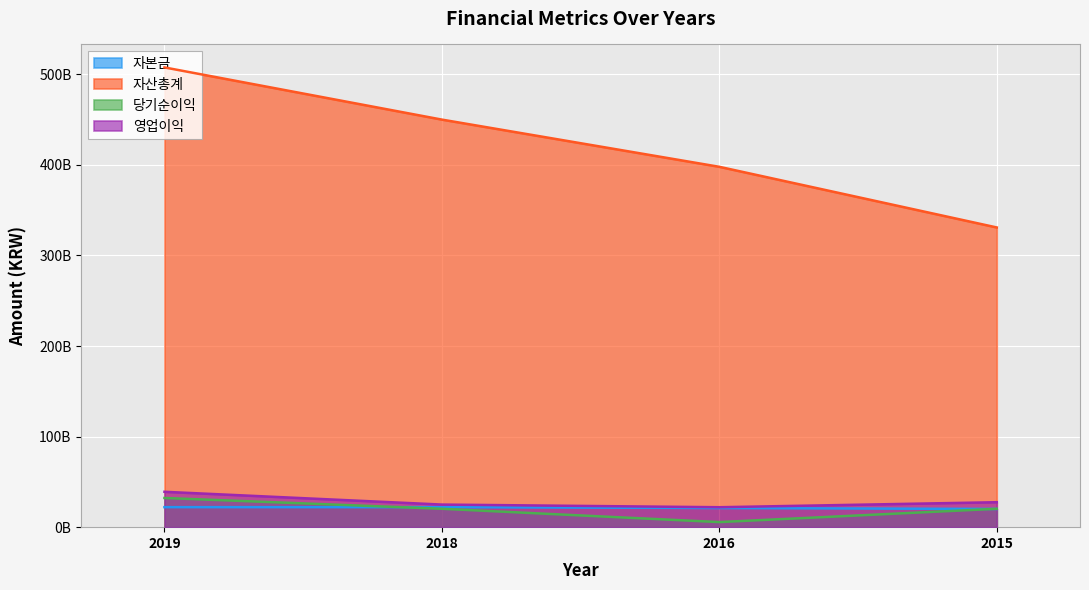

Reading right to left, extract all data points from this chart.

자본금: 20100000000	21075000000	22100000000	22100000000
자산총계: 330928386395	397900572885	450017572611	507628914110
당기순이익: 20301086032	5614105349	20306902104	32221802685
영업이익: 27551820607	22014106884	24955681762	39063788696